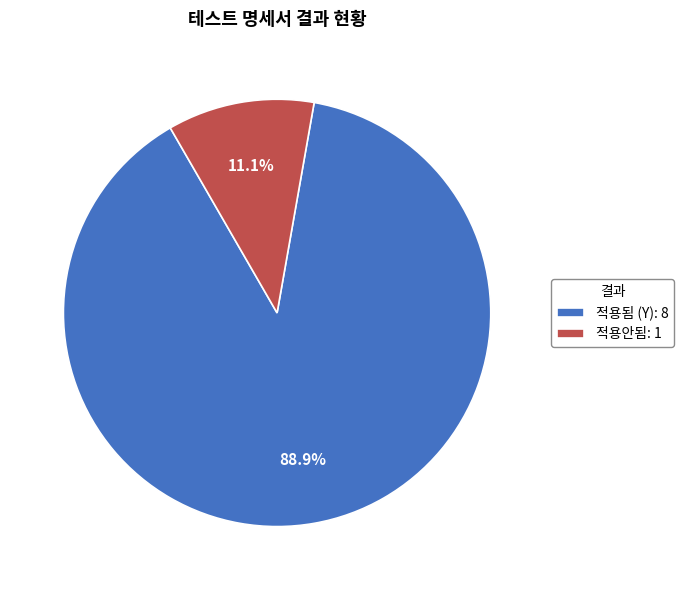

What is the total percentage of 적용됨 (Y) and 적용안됨?

100.0%